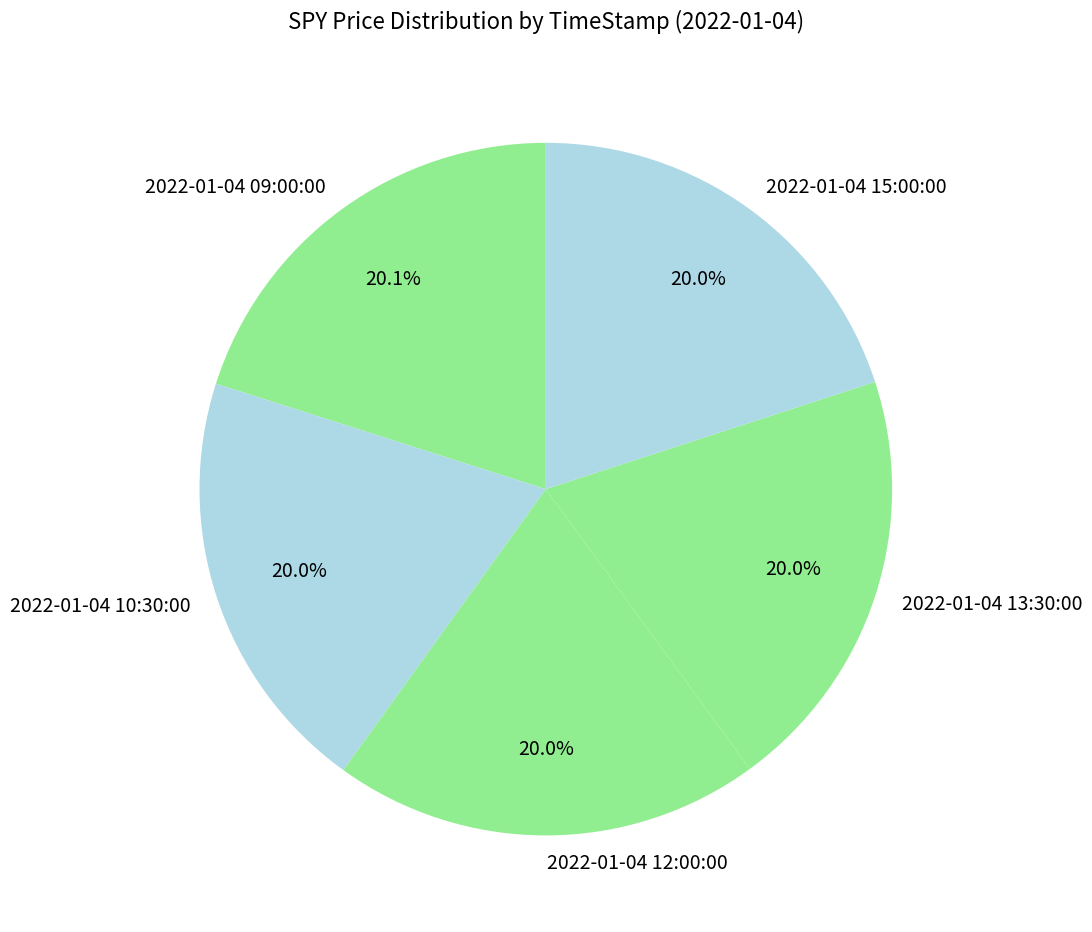

Is there a majority slice in this chart?

No